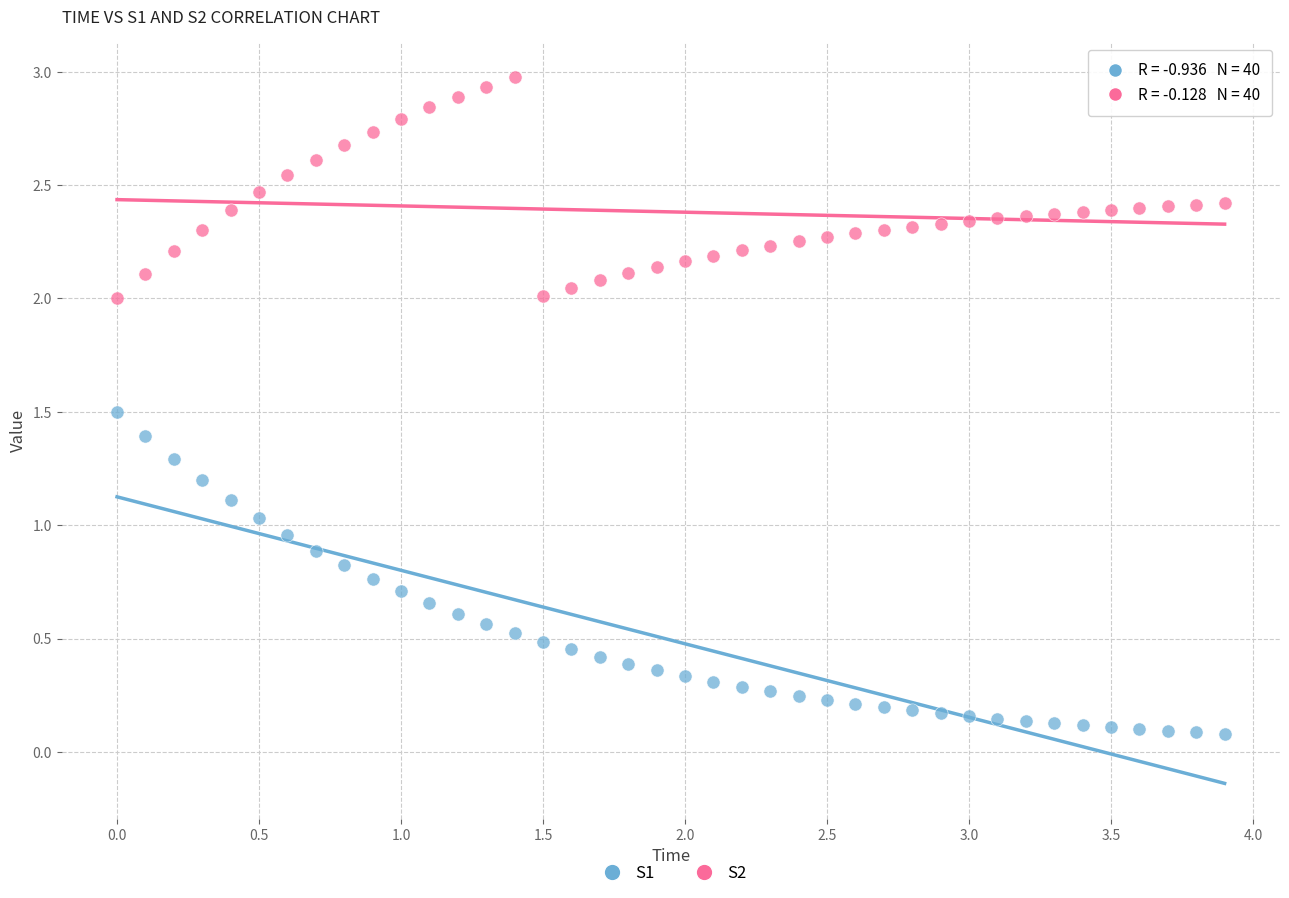

What are all the series names shown in the legend?

S1, S2